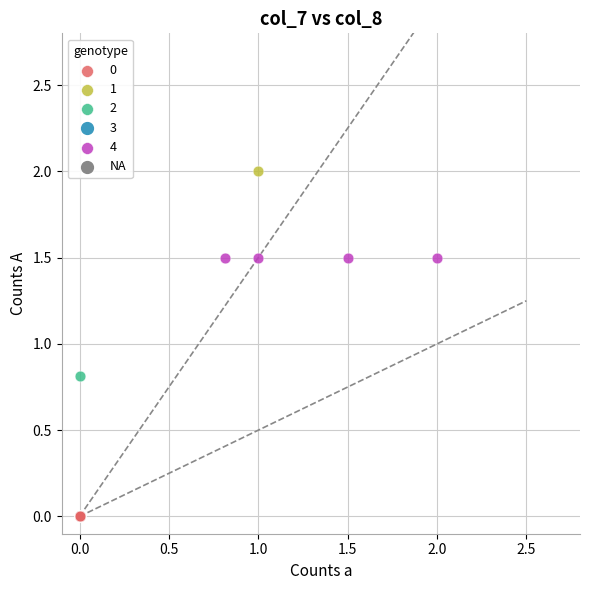

Which series reaches the minimum Y coordinate?

0